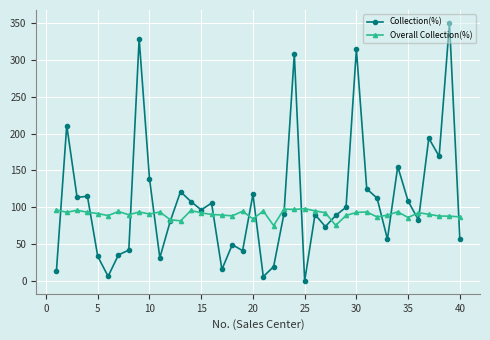

Count the number of data series in this chart.

2